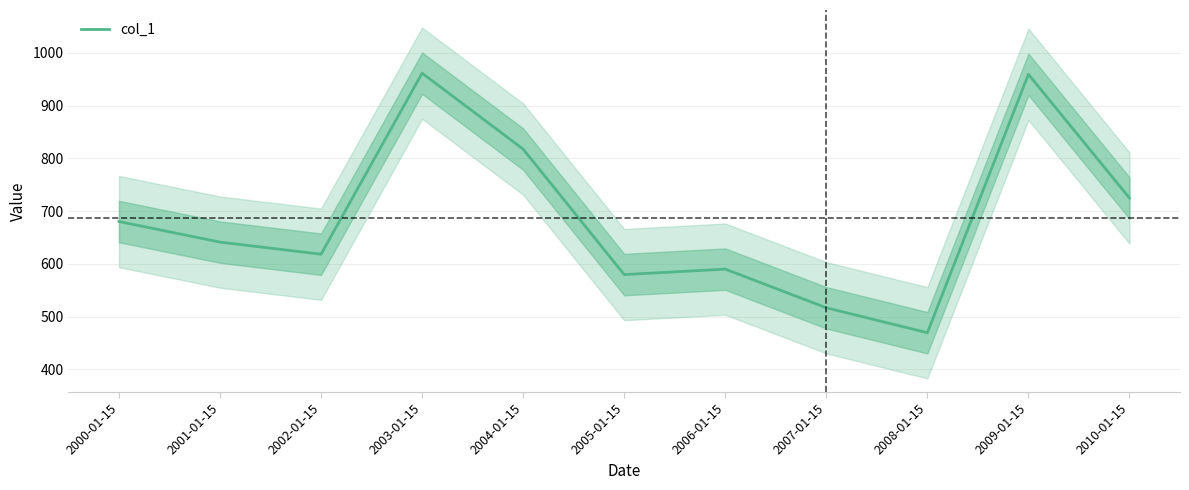

List the labels in order of value, smallest first.

2008-01-15, 2007-01-15, 2005-01-15, 2006-01-15, 2002-01-15, 2001-01-15, 2000-01-15, 2010-01-15, 2004-01-15, 2009-01-15, 2003-01-15